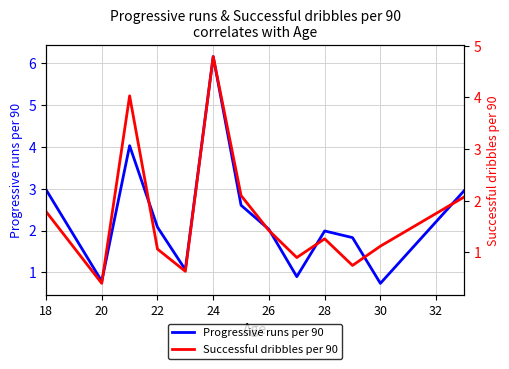

How many lines are shown in the chart?

2